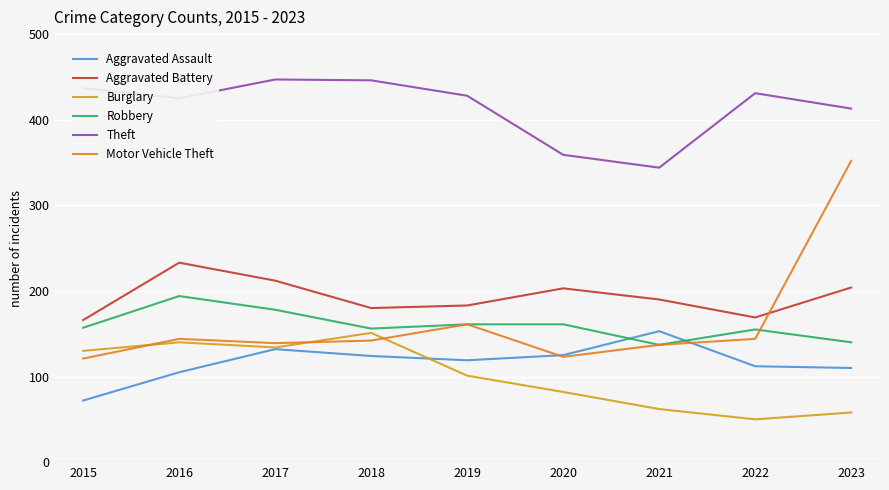

What is the minimum value shown in the chart?

50